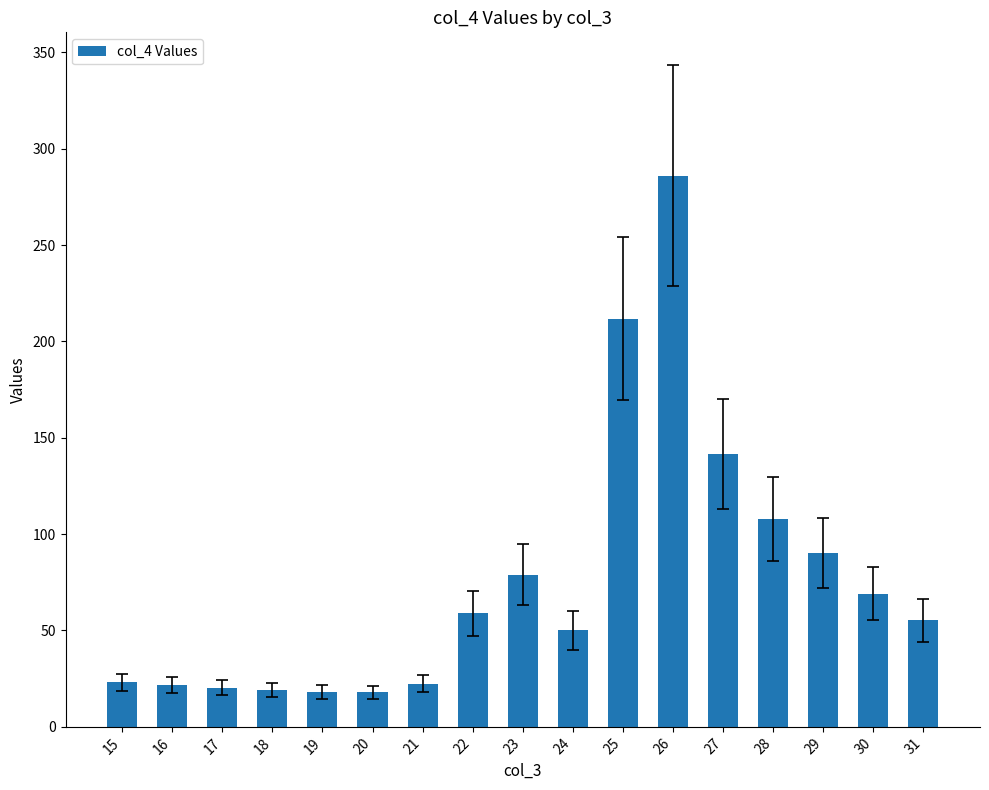

Where does the data first go above 55?

22